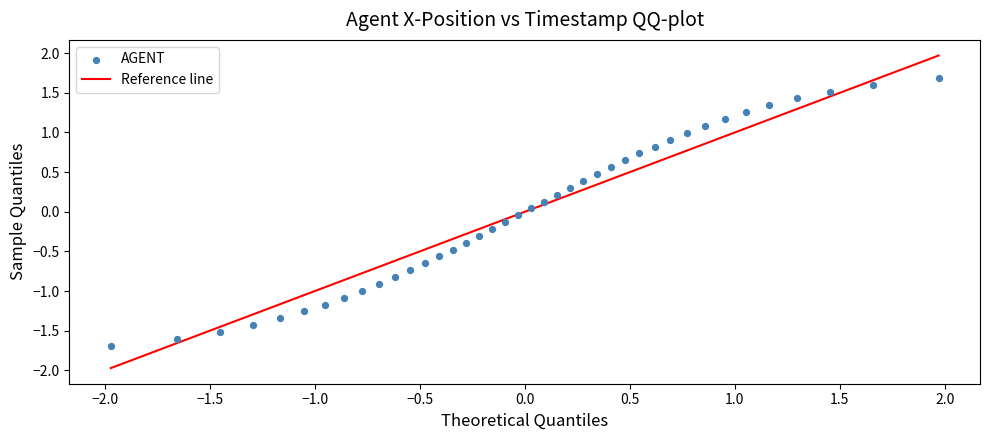

What is the range of Y values (max minus min)?

3.4